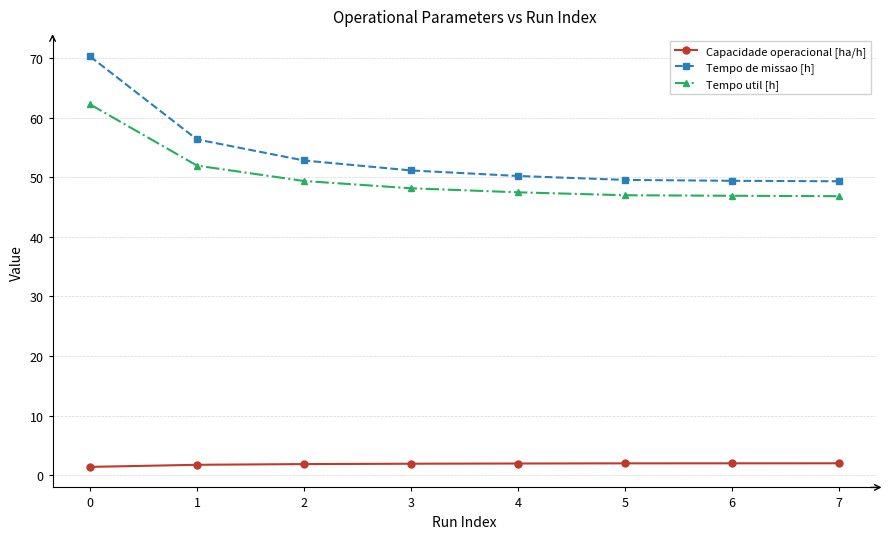

True or false: Tempo de missao [h] has more than 2 interior local peaks.

False